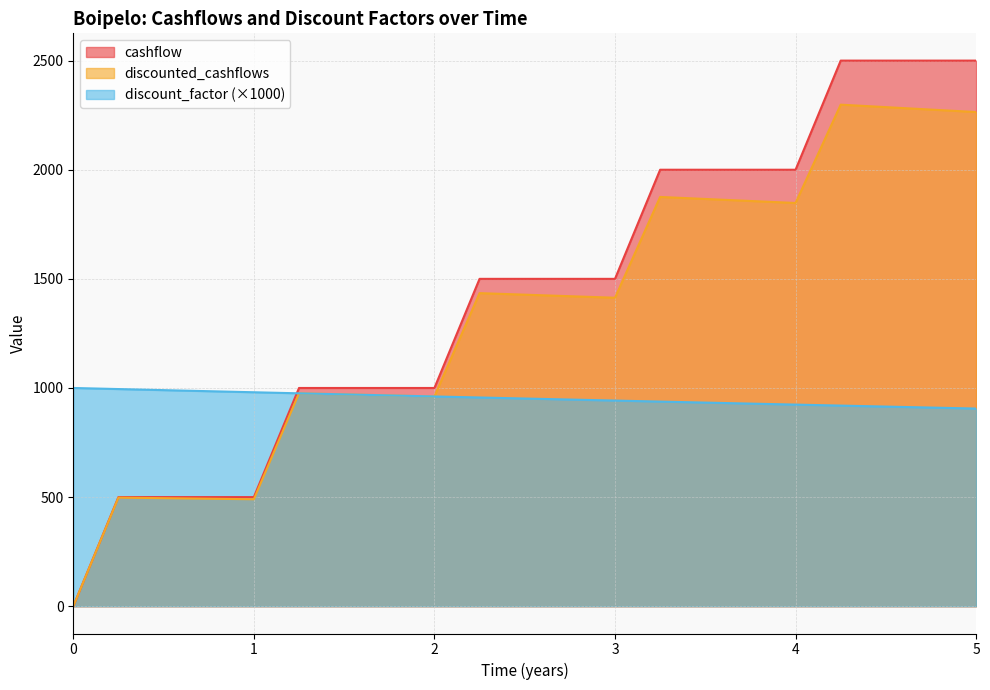

How many cashflow values are between 1000 and 2000?

12